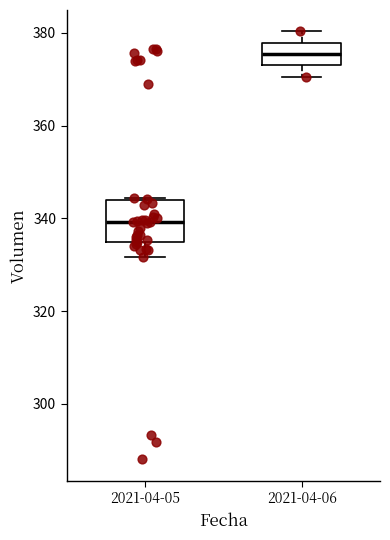

Reading left to right, transcribe this box plot: for each box, give where its median line is, the range the box spans, and where its two whiskers end, as read against the y-axis. The values are not printed on the chart, so give them approximately, as read against the axis.

2021-04-05: median 340, box 334 to 344, whiskers 332 to 344
2021-04-06: median 376, box 374 to 378, whiskers 370 to 380